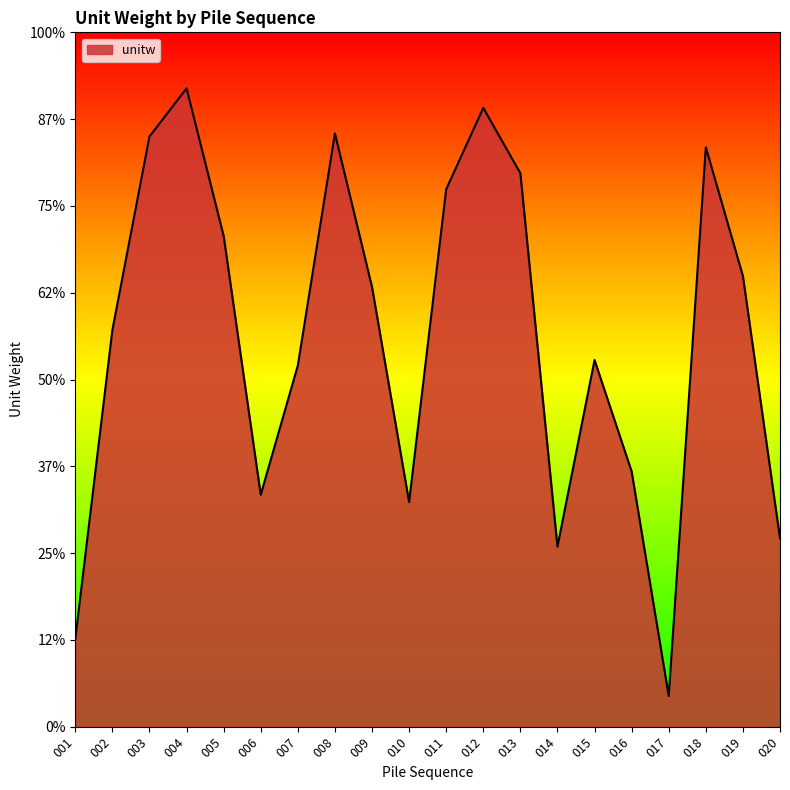

Is this an area chart (filled region under the line)?

Yes